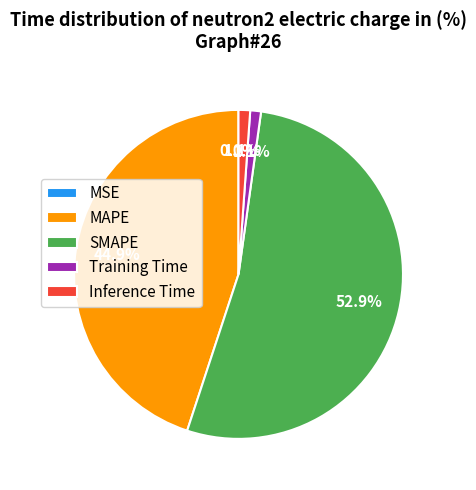

To the nearest percent, what percentage of the pie is MAPE?

45%